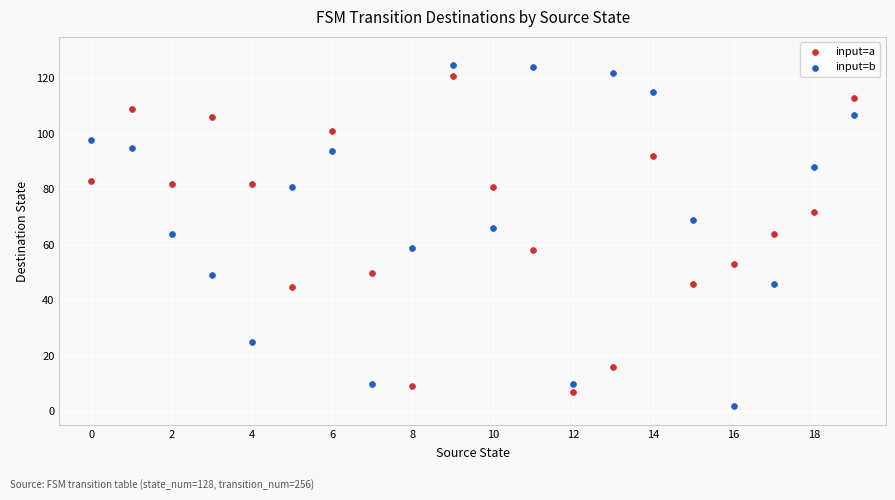

Which series reaches the maximum Y coordinate?

input=b